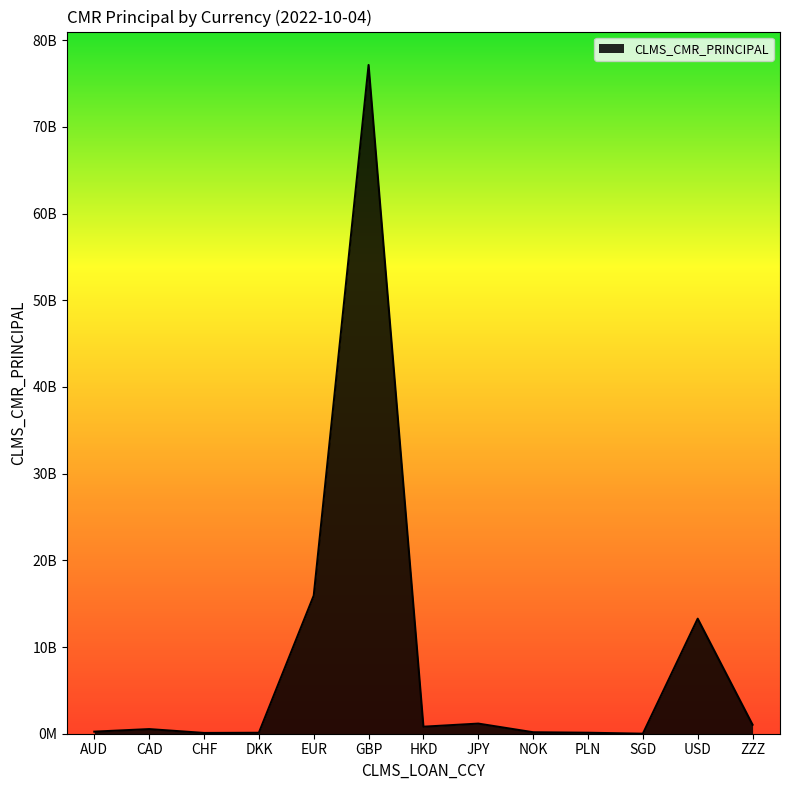

Where is the first local maximum?

CAD